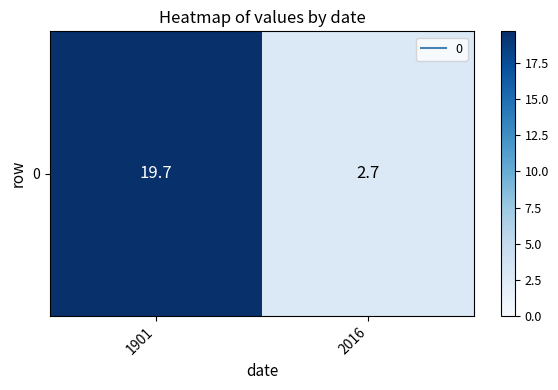

Reading right to left, list all the values displayed in this chart.

2.7	19.7